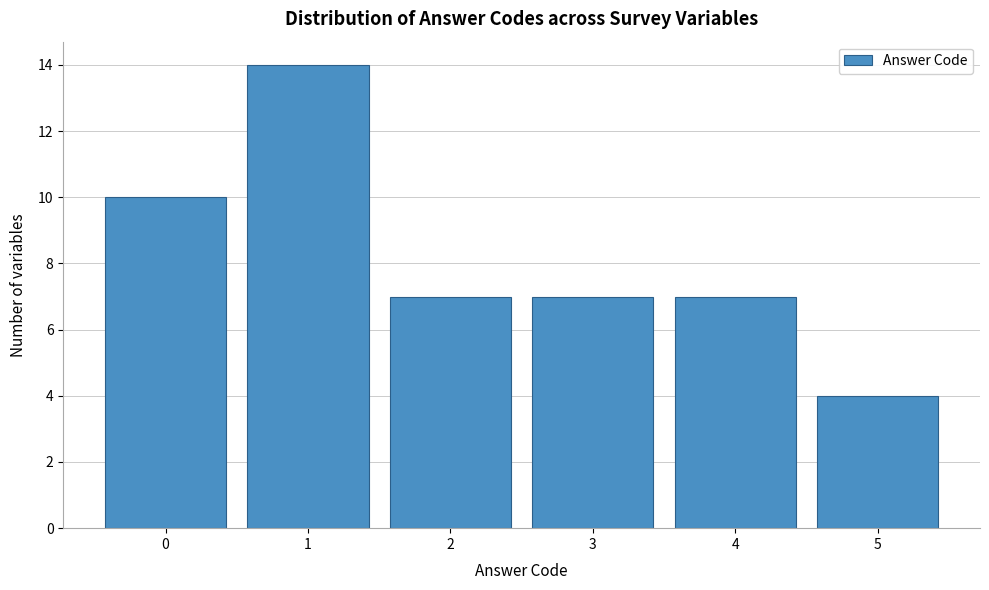

Reading right to left, transcribe all the data shown in this chart.

5=4	4=7	3=7	2=7	1=14	0=10